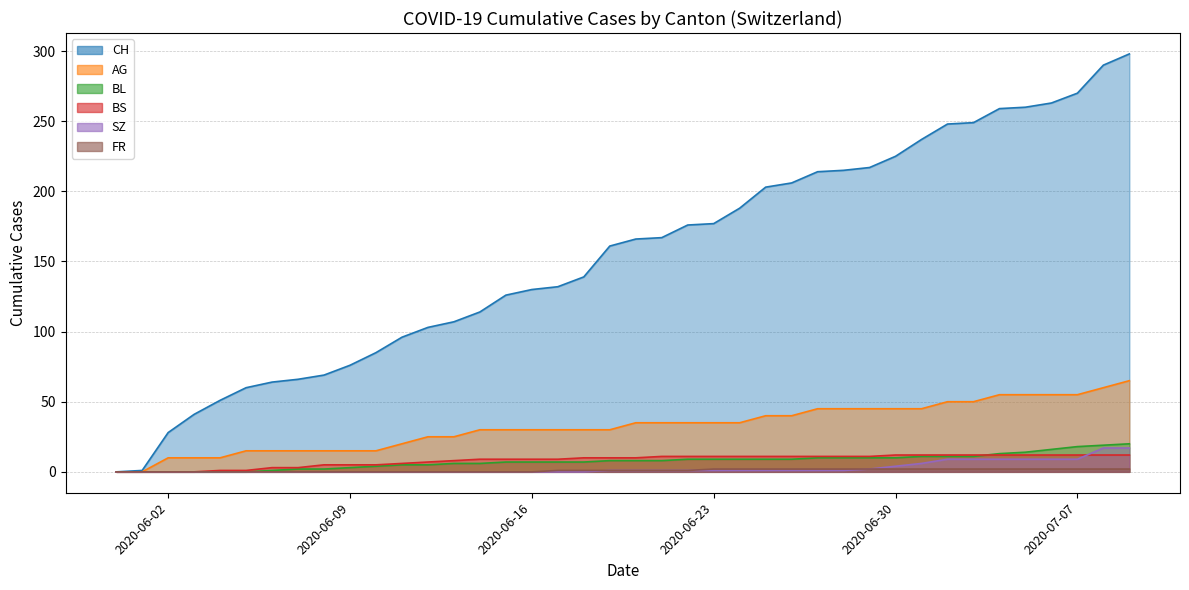

True or false: BS and AG cross at least once.

False